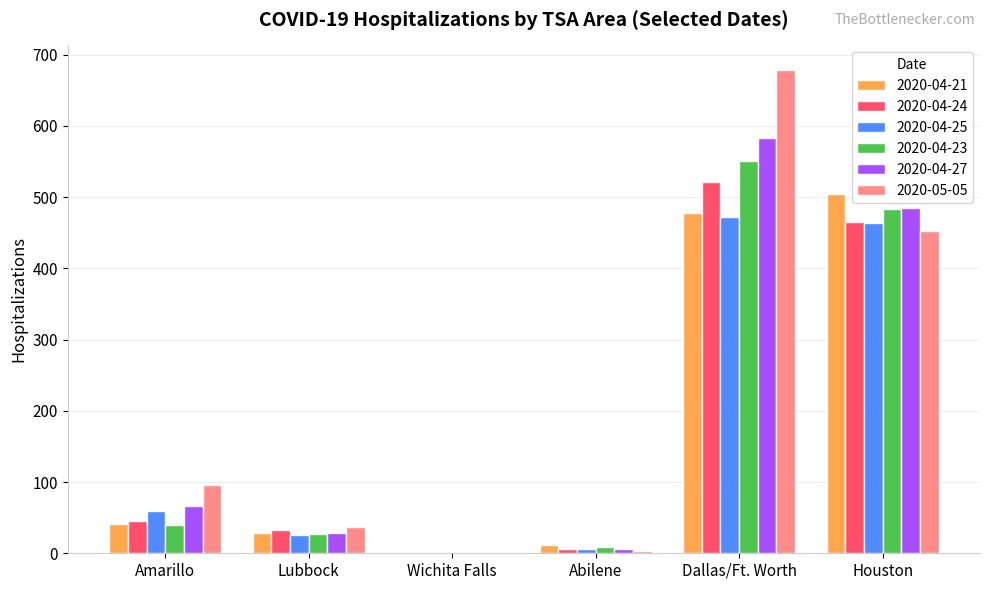

At which category does the chart reach its peak across all series?

Dallas/Ft. Worth